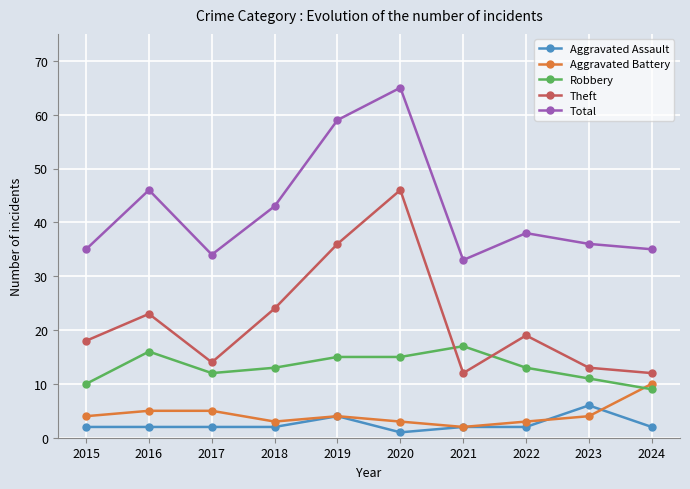

Reading left to right, what are all the values shown in this chart?

Aggravated Assault: 2015=2	2016=2	2017=2	2018=2	2019=4	2020=1	2021=2	2022=2	2023=6	2024=2
Aggravated Battery: 2015=4	2016=5	2017=5	2018=3	2019=4	2020=3	2021=2	2022=3	2023=4	2024=10
Robbery: 2015=10	2016=16	2017=12	2018=13	2019=15	2020=15	2021=17	2022=13	2023=11	2024=9
Theft: 2015=18	2016=23	2017=14	2018=24	2019=36	2020=46	2021=12	2022=19	2023=13	2024=12
Total: 2015=35	2016=46	2017=34	2018=43	2019=59	2020=65	2021=33	2022=38	2023=36	2024=35